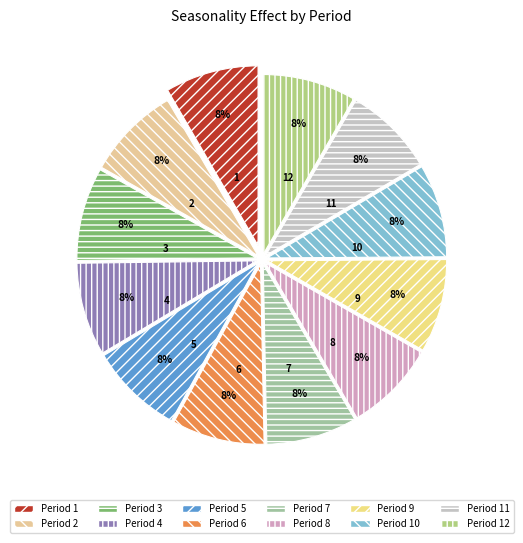

Count the number of slices in the pie.

12